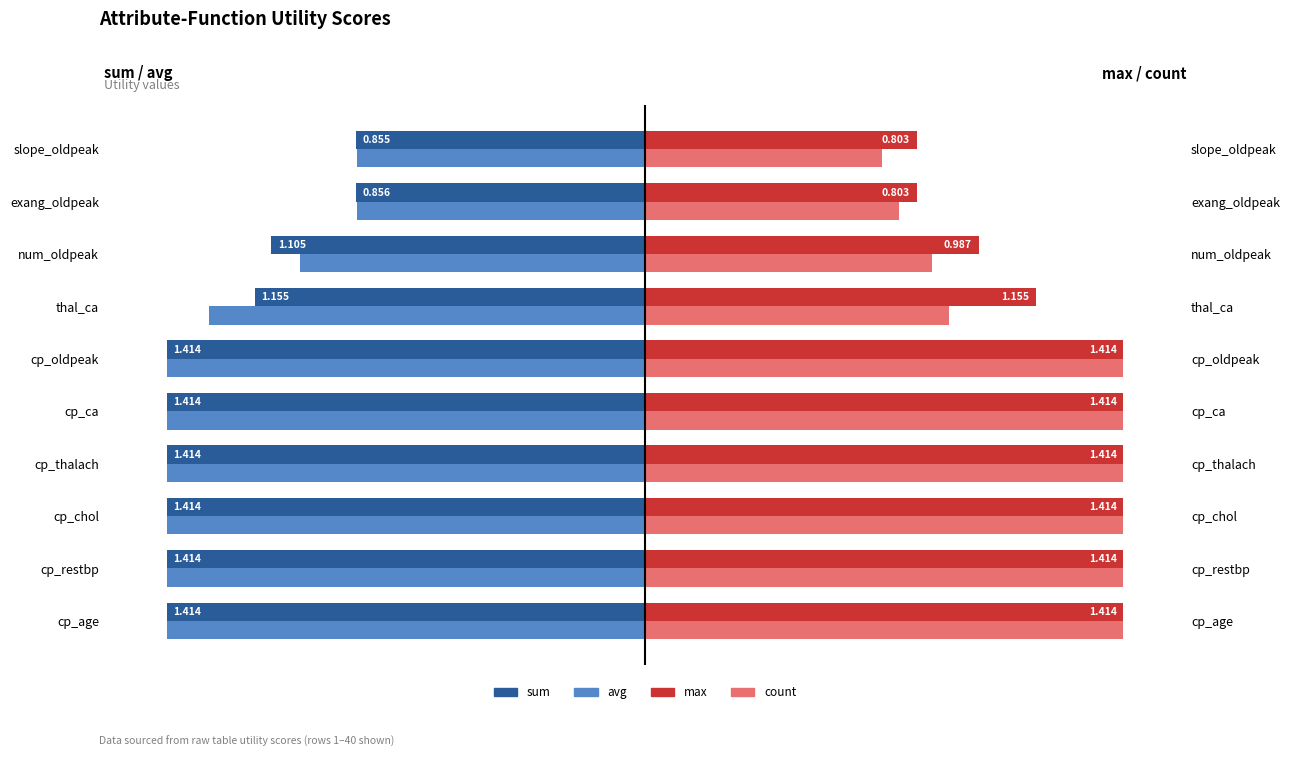

What is the value of the avg bar at the 3rd from the left?

-1.4